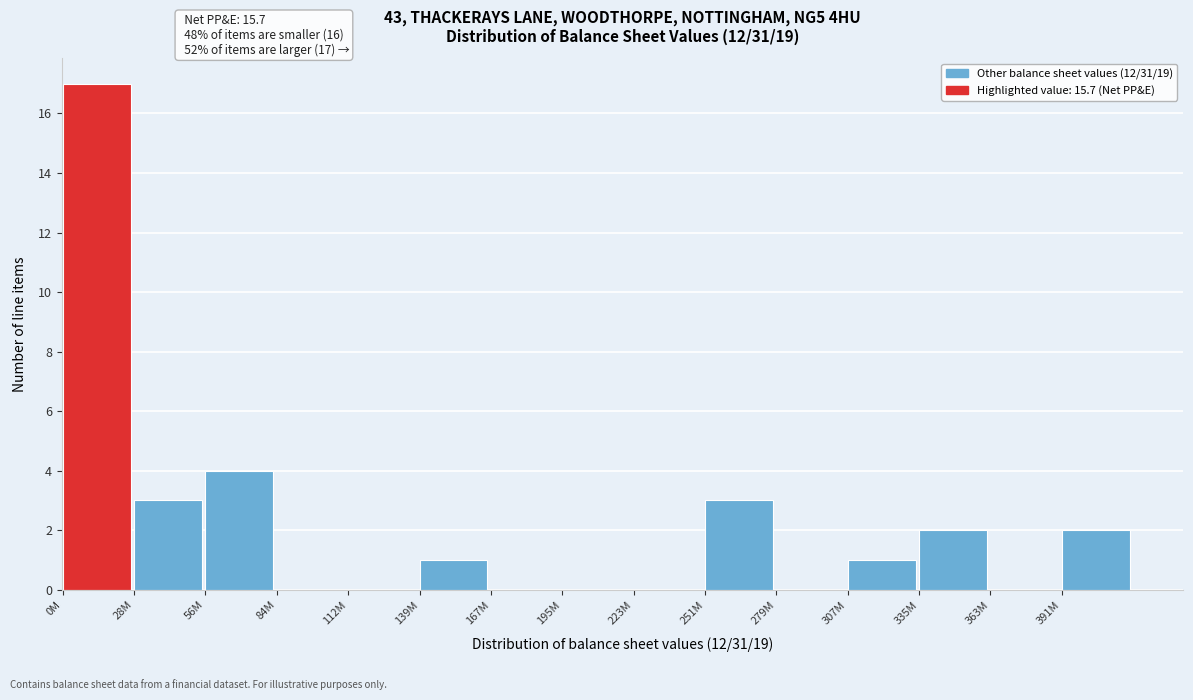

Reading right to left, list all the values displayed in this chart.

391M=2	363M=0	335M=2	307M=1	279M=0	251M=3	223M=0	195M=0	167M=0	139M=1	112M=0	84M=0	56M=4	28M=3	0M=17